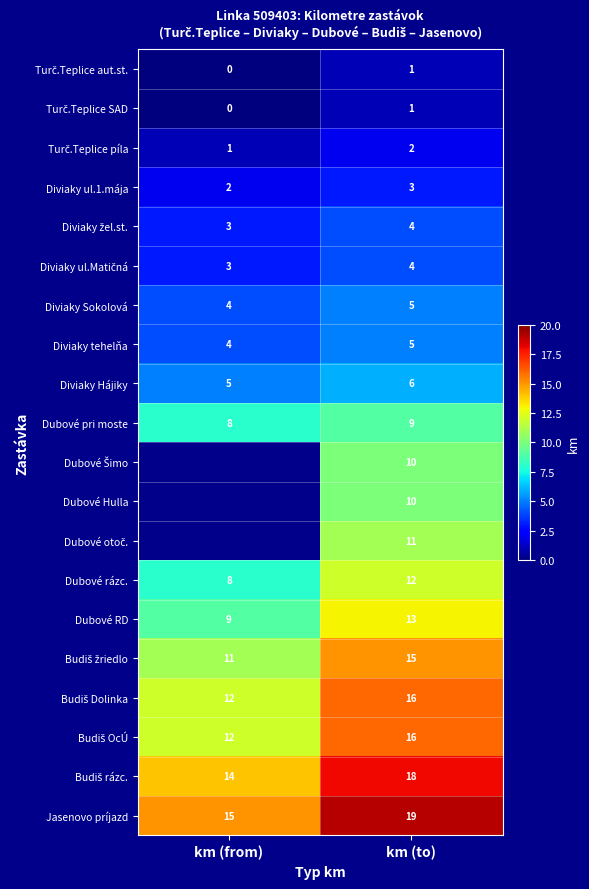

What is the sum of all Dubové rázc. values?

20